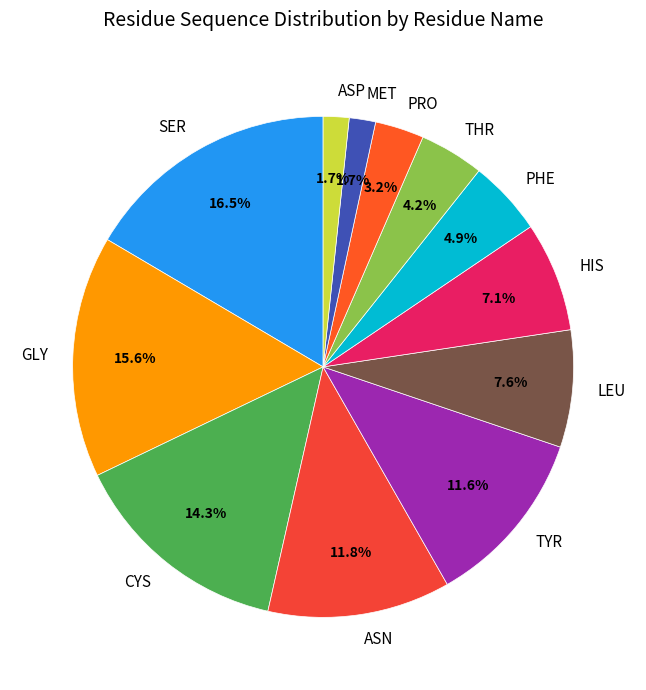

Does any single category account for the majority?

No